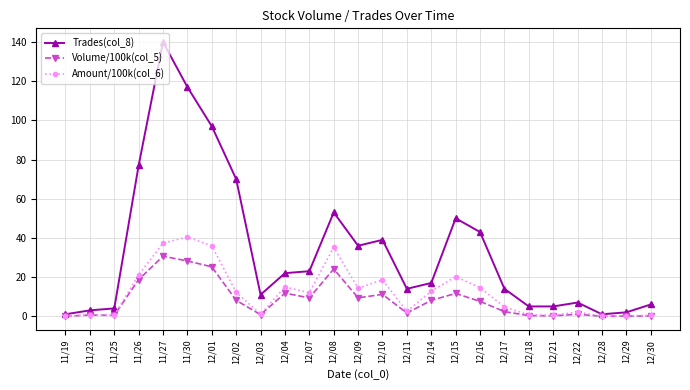

At which category is the sum across all series the highest?

11/27